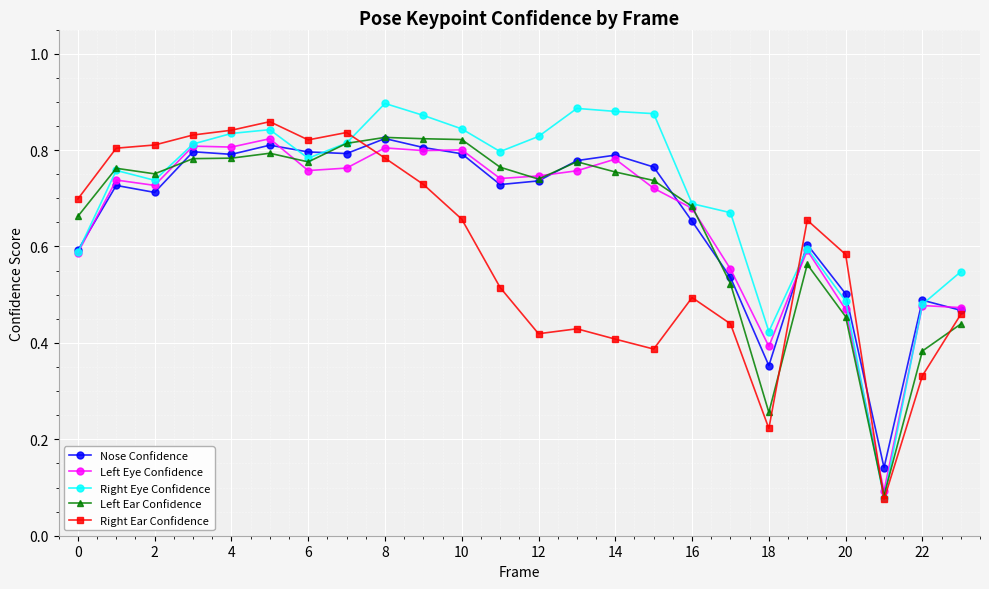

True or false: Nose Confidence has more than 2 points higher than both neighbors.

True